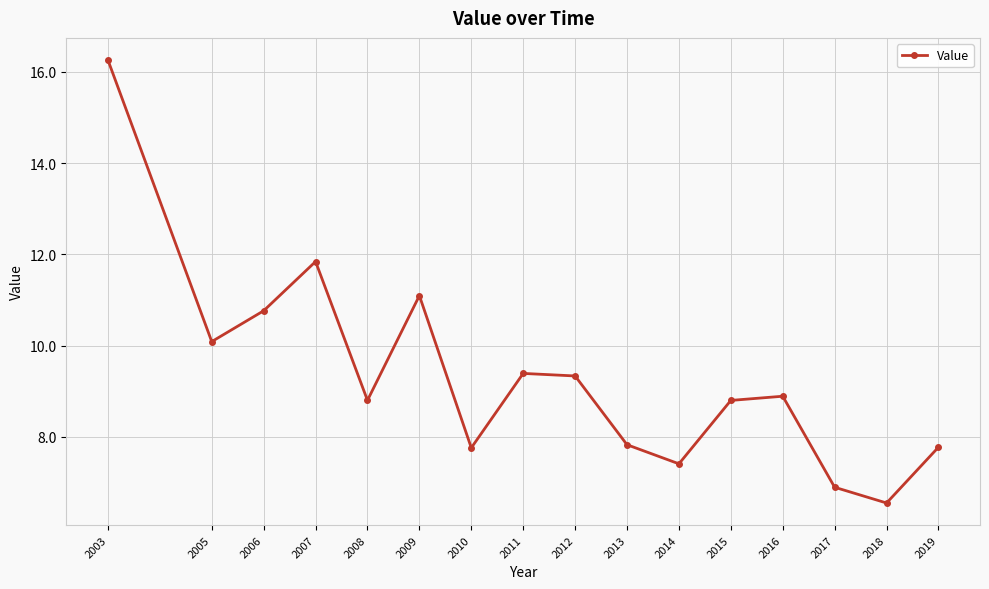

What is the ratio of the value at 2011 to the value at 2012?

1.0